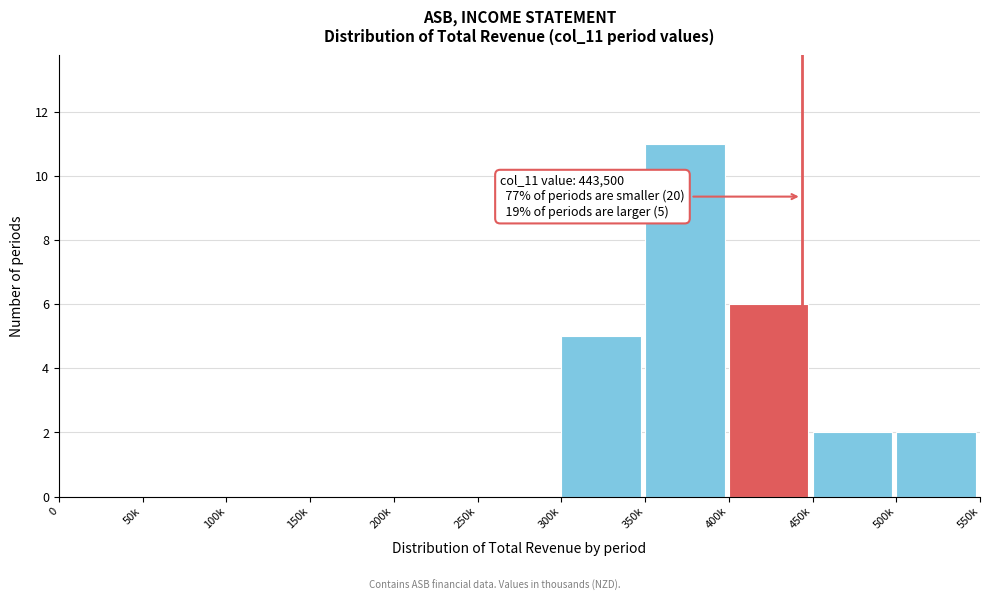

Reading left to right, extract all data points from this chart.

0=0	50k=0	100k=0	150k=0	200k=0	250k=0	300k=5	350k=11	400k=6	450k=2	500k=2